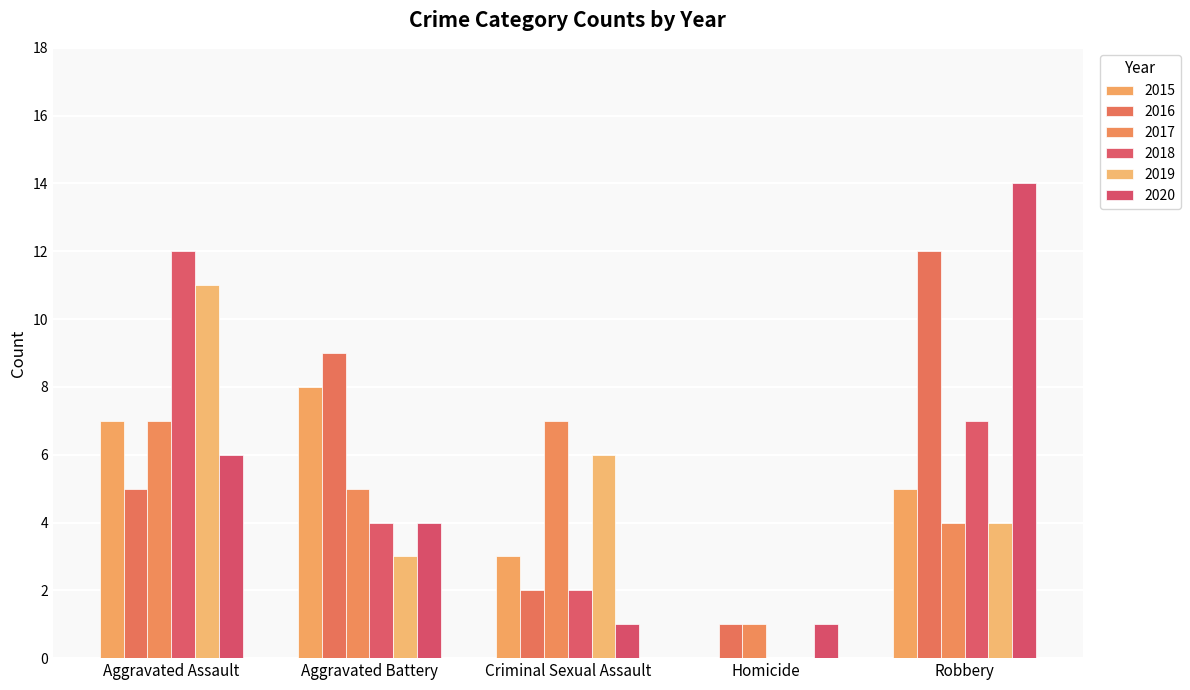

At which category does the chart reach its minimum across all series?

Homicide